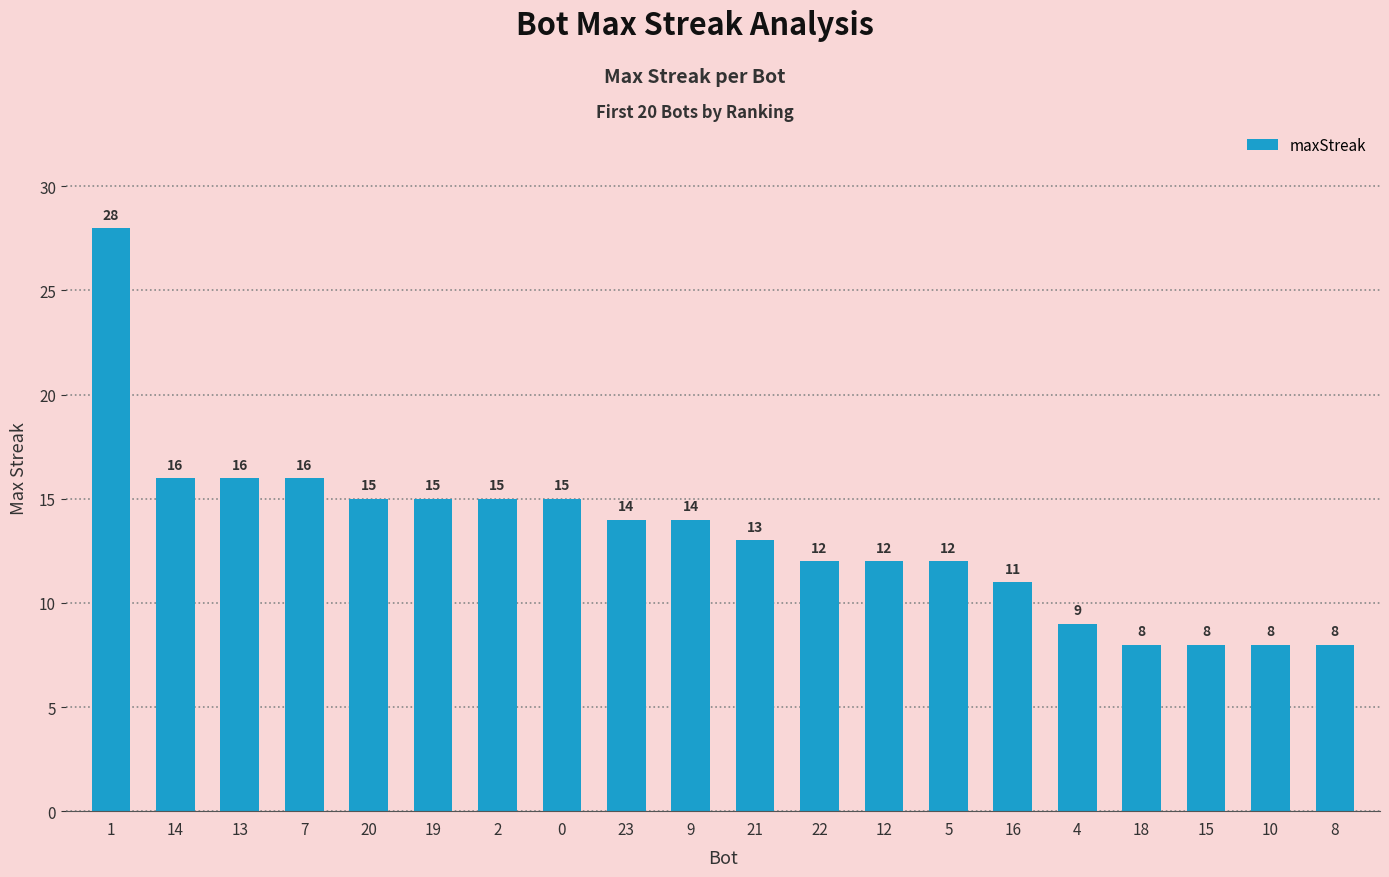

What is the label of the 4th bar from the right?

18